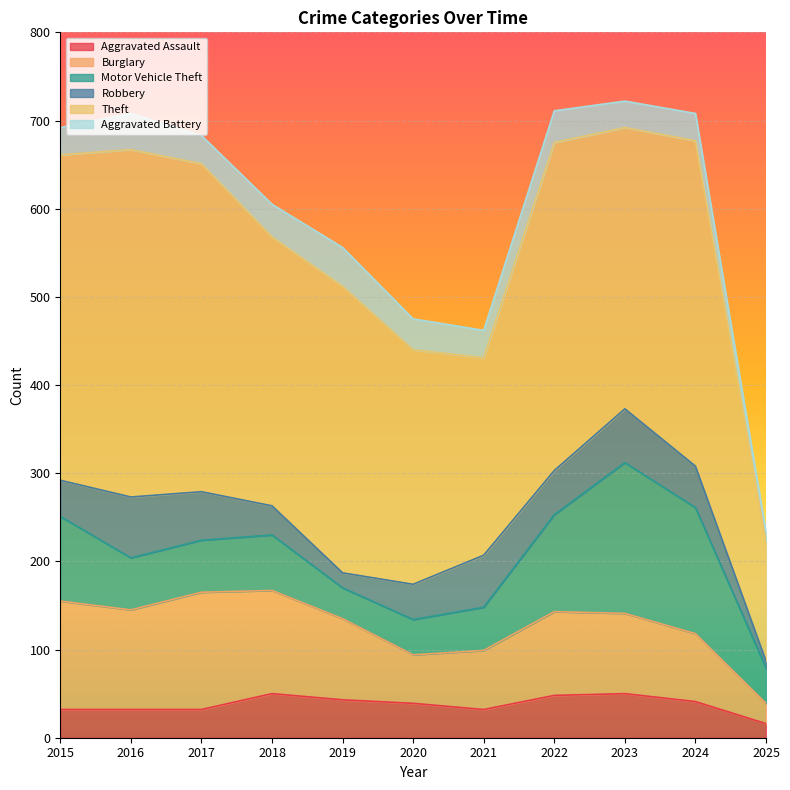

The Theft series shows 319 at 2023. True or false?

True